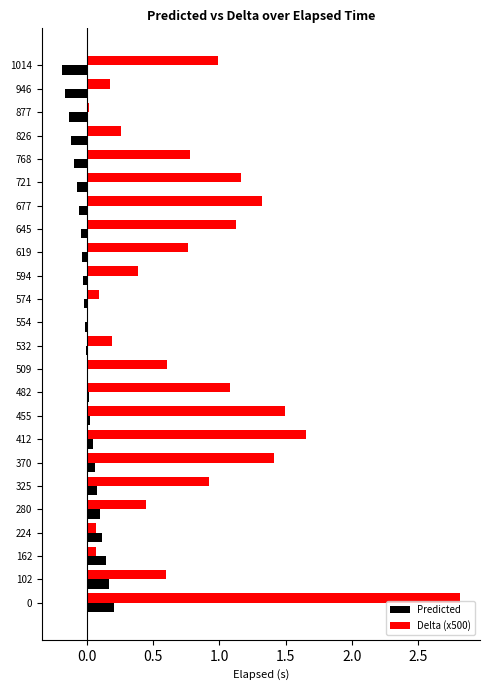

How many series are shown in this chart?

2